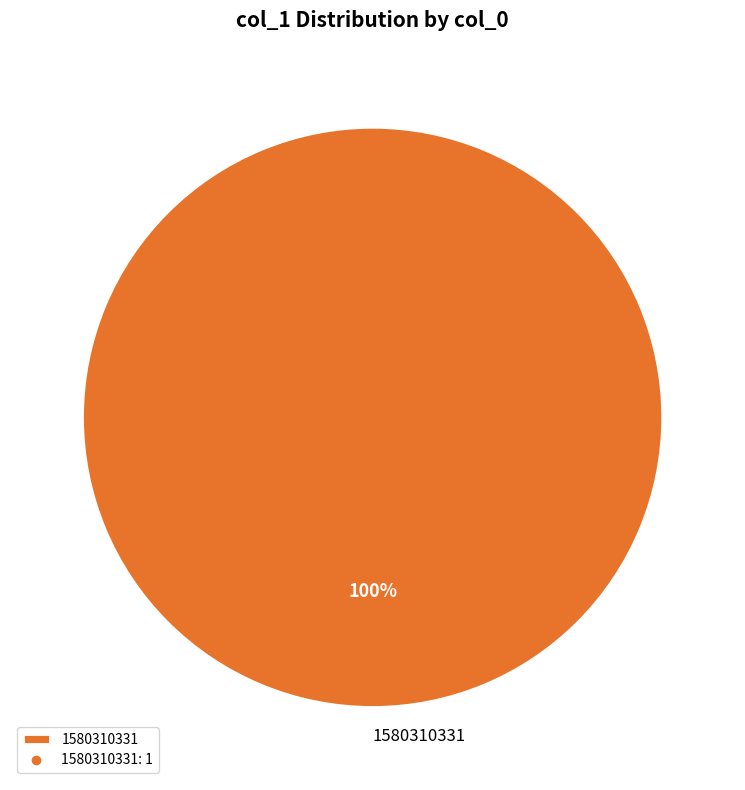

What percentage is the 1580310331 slice, to the nearest percent?

100%